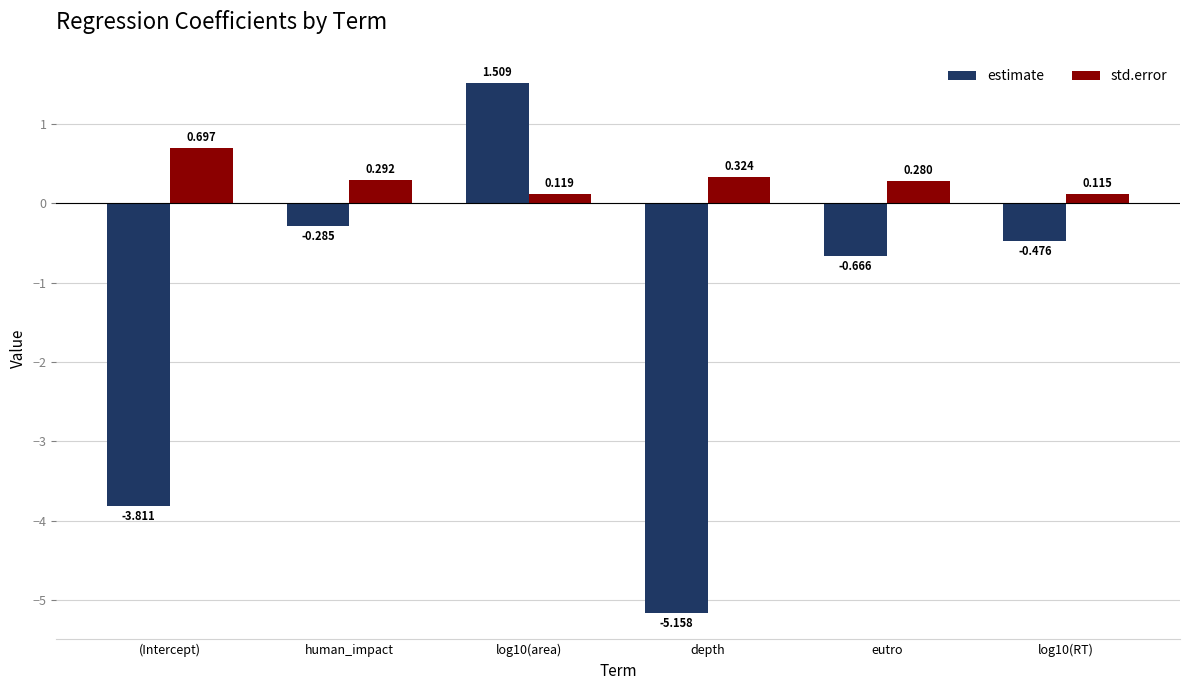

What is the difference between the estimate values at human_impact and depth?

4.9